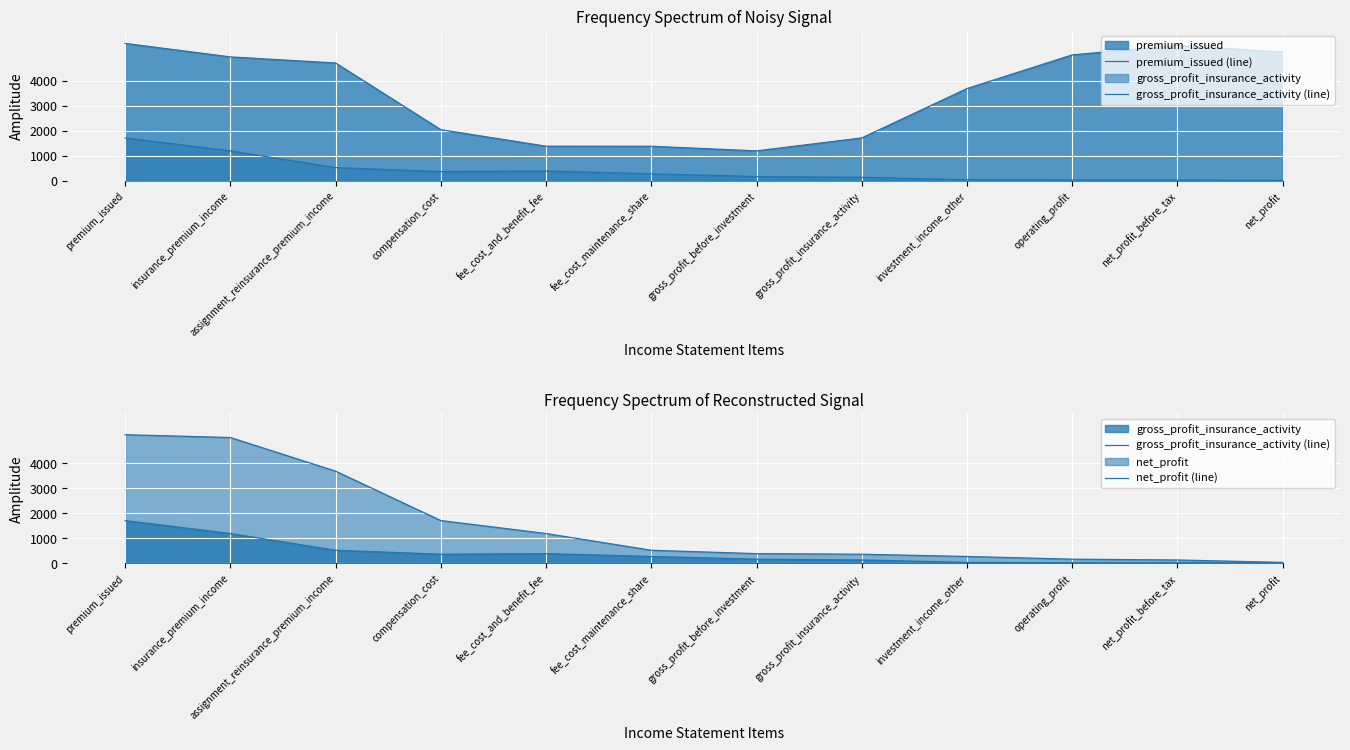

True or false: net_profit (line) and gross_profit_insurance_activity (line) intersect in this chart.

False